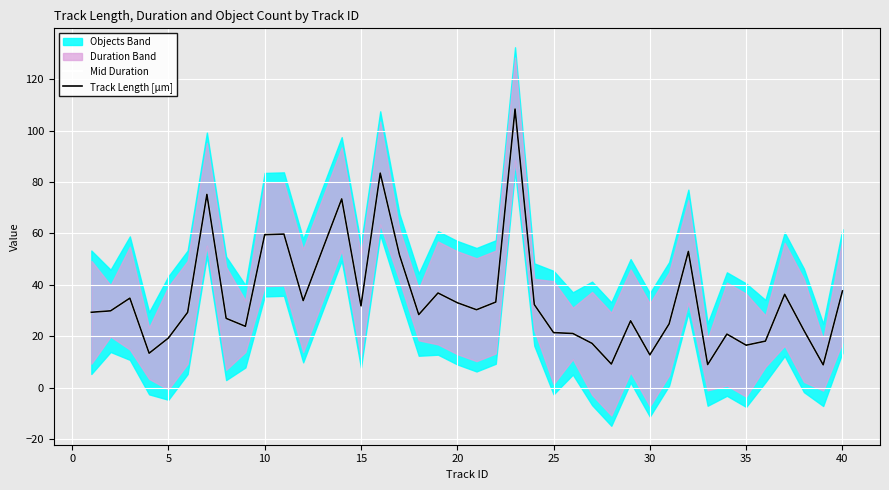

How many data points does each series have?

40